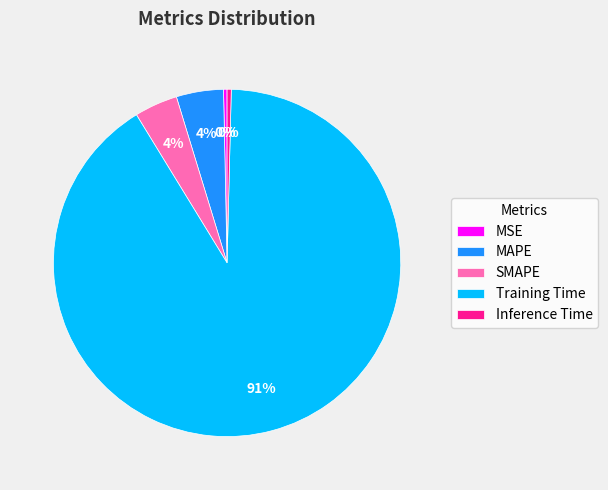

Is Training Time the majority of the pie?

Yes